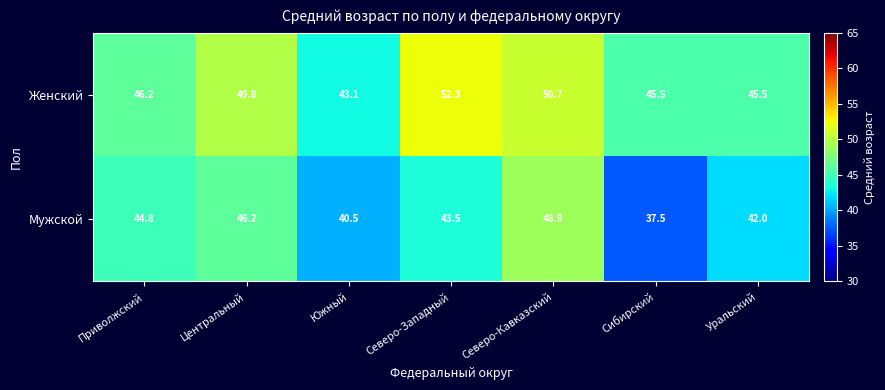

What is the approximate value of Мужской at Южный?

40.5